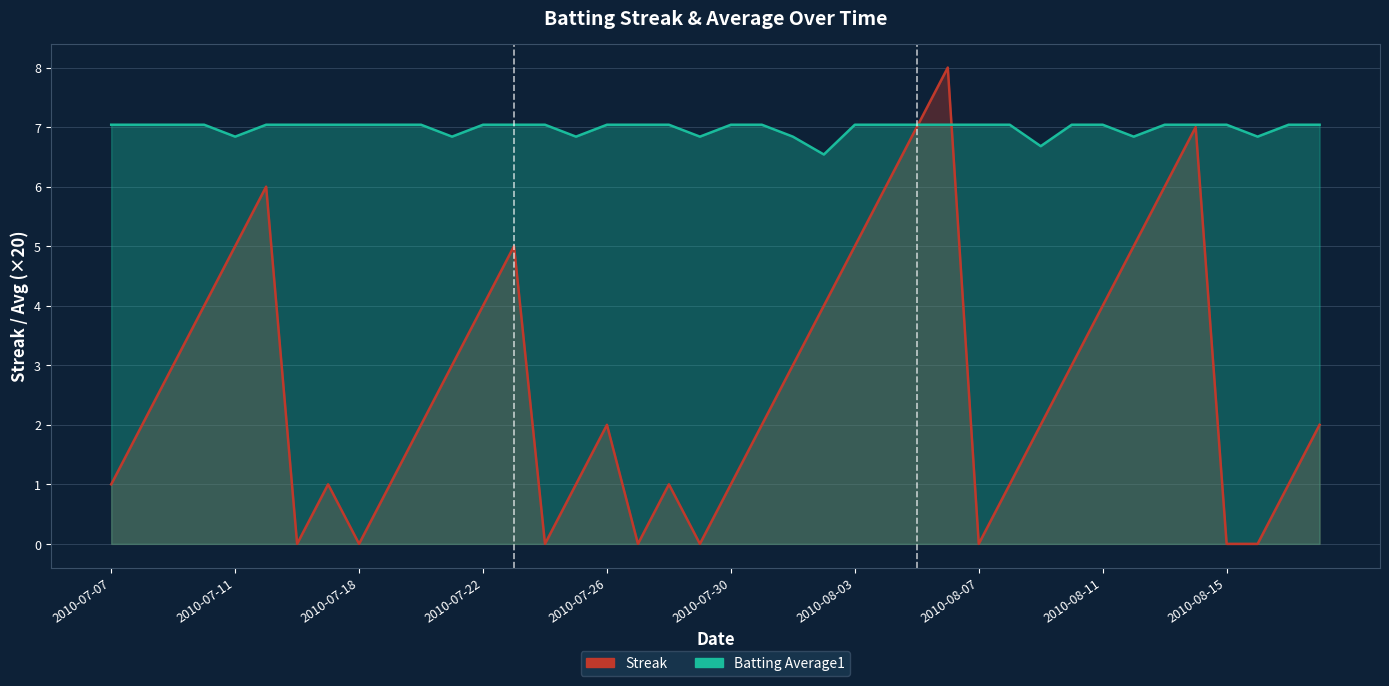

How many lines are shown in the chart?

2